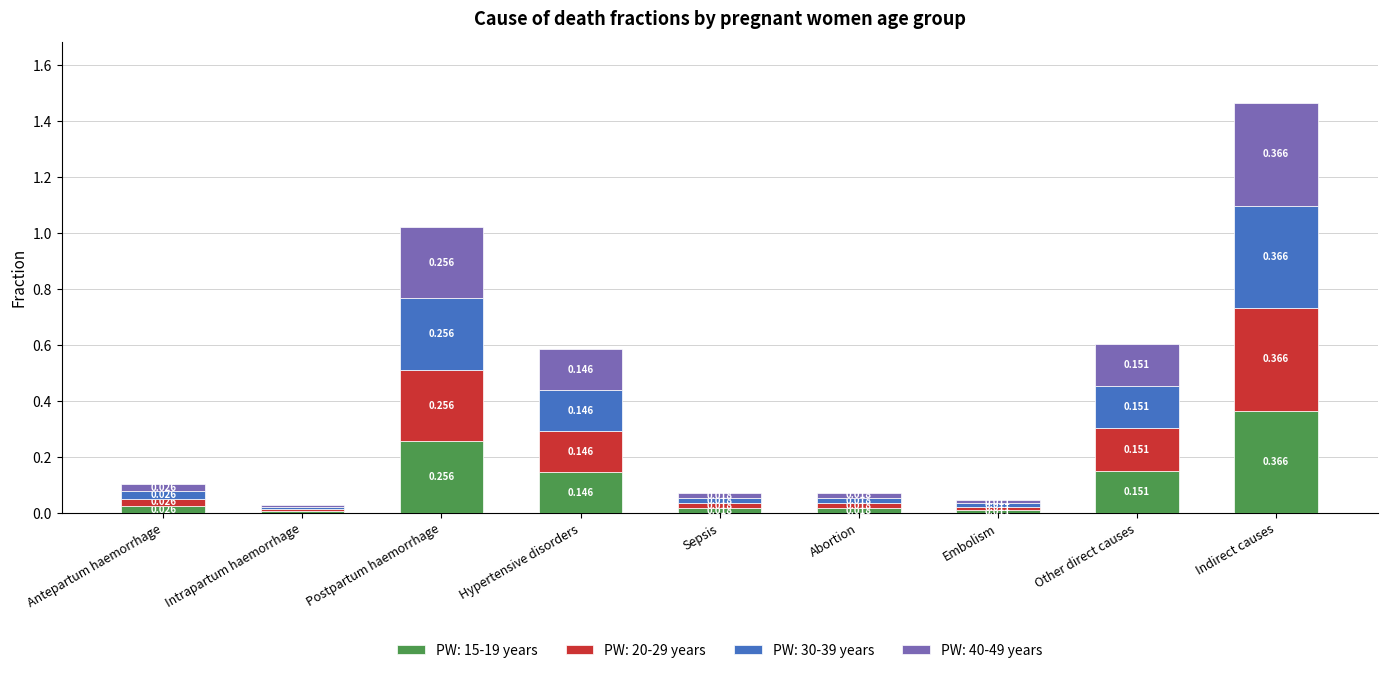

Are the bars horizontal?

No